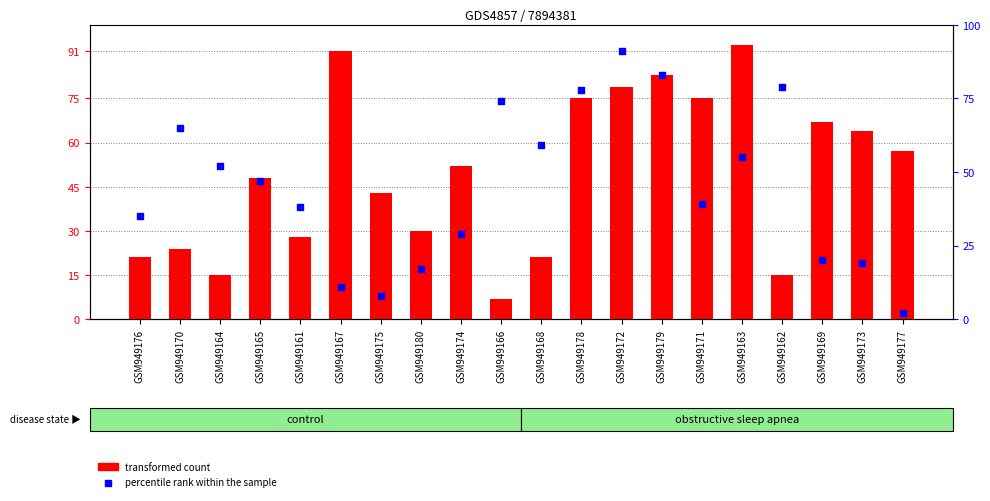

What is the total value across all series at GSM949168?

80